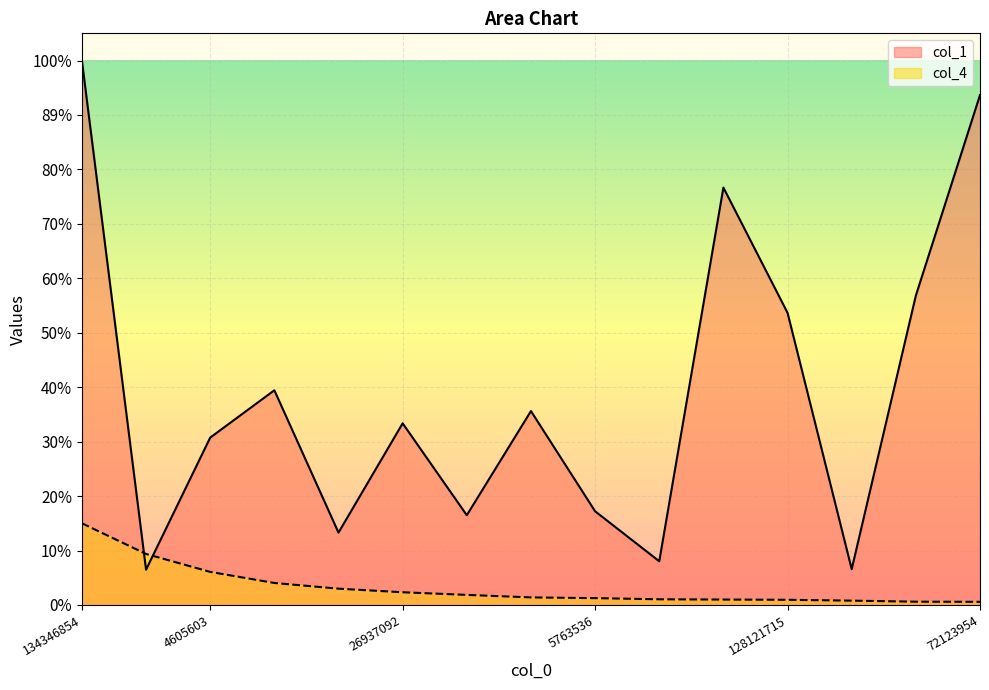

Reading left to right, what are all the values shown in this chart?

col_1: 134346854=117774826.0	5302712=7621618.0	4605603=36206155.0	11056058=46445364.0	8224915=15653225.0	26937092=39292595.0	8887737=19409986.0	9575078=41946439.0	5763536=20266341.0	10460519=9450428.0	147100690=90293258.0	128121715=63194829.0	9549788=7742835.0	289055256=66931573.0	72123954=110304869.0
col_4: 134346854=17666223.9	5302712=11034885.9	4605603=7154064.2	11056058=4756835.0	8224915=3524332.6	26937092=2747848.0	8887737=2177625.5	9575078=1634620.0	5763536=1478789.4	10460519=1227699.4	147100690=1171664.5	128121715=1119898.8	9549788=934983.4	289055256=706574.2	72123954=678023.1